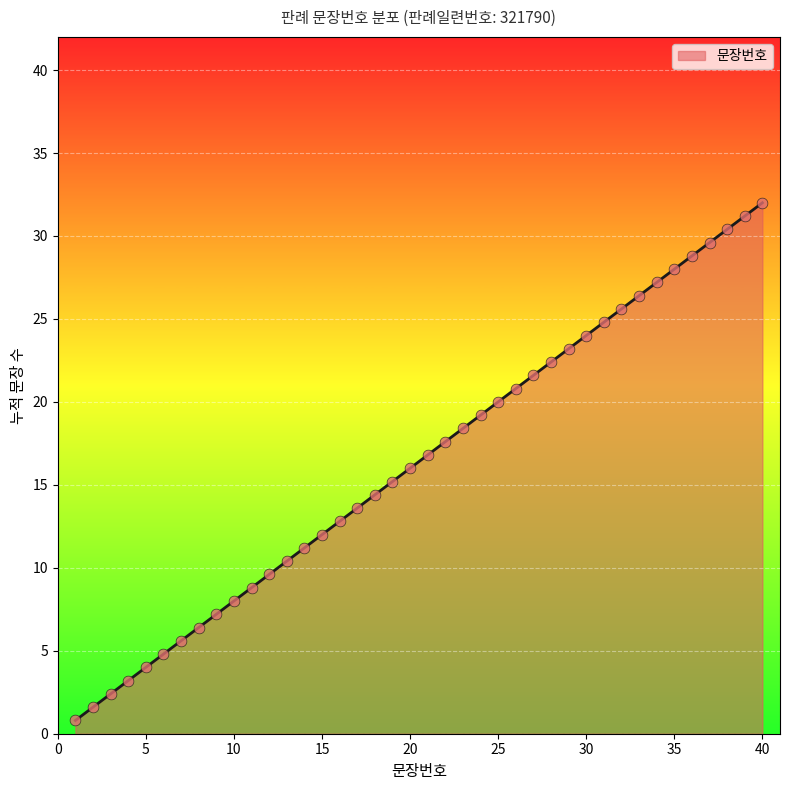

What is the greatest value displayed?

32.0